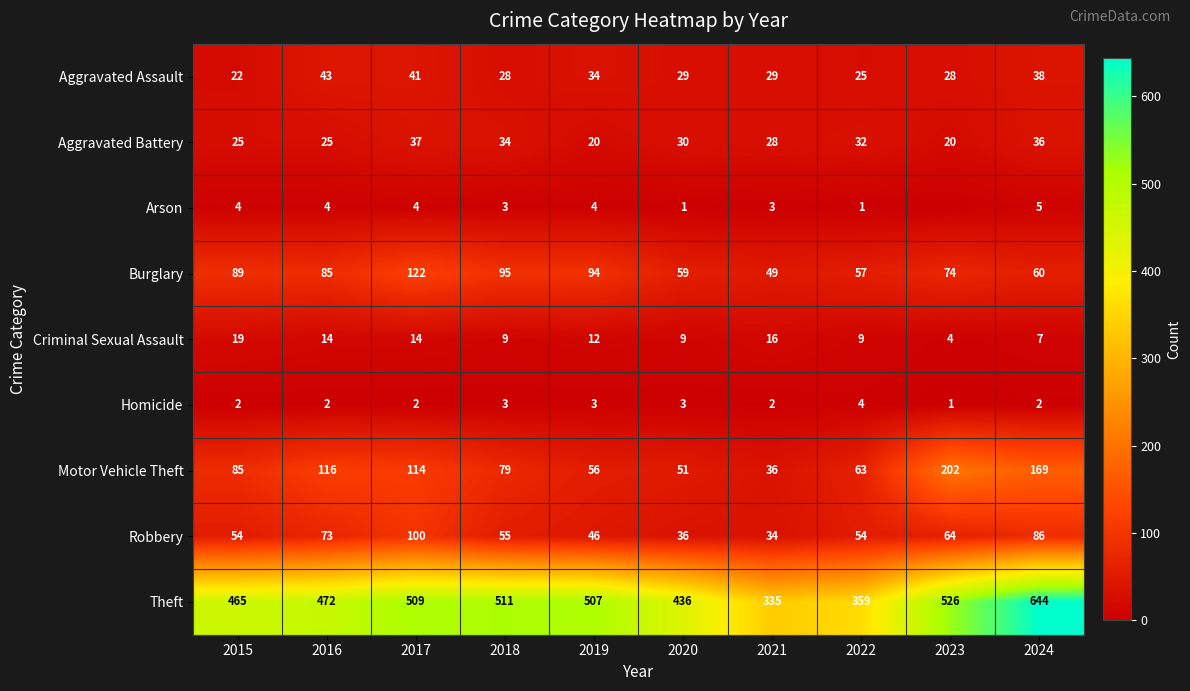

What is the spread (max minus min) of values at 2015?

463